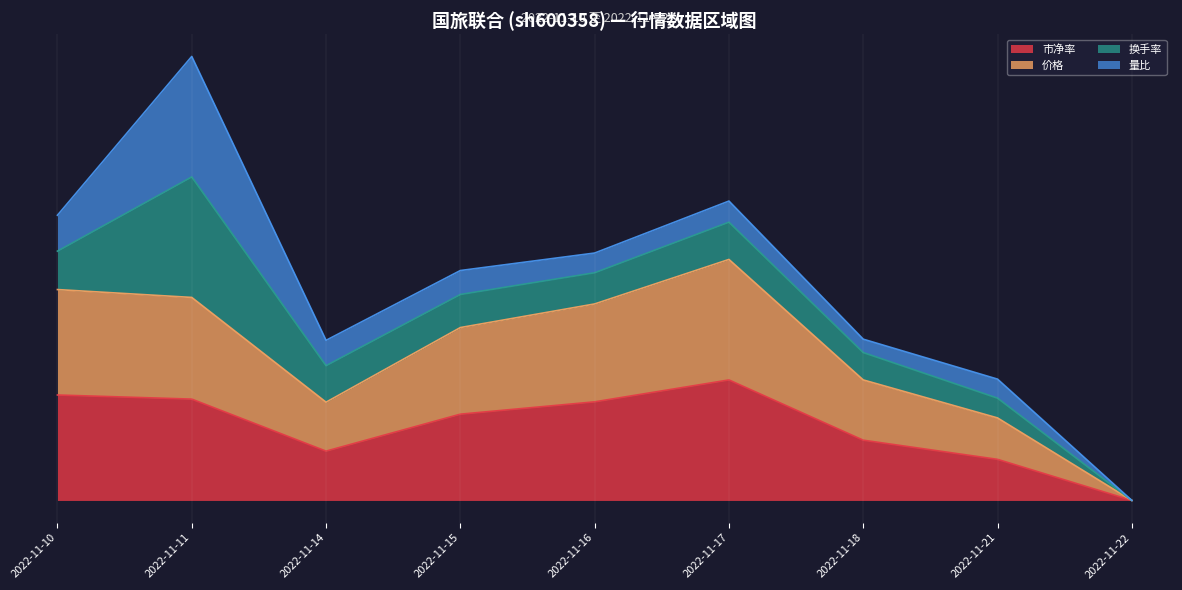

What are all the series names shown in the legend?

市净率, 价格, 换手率, 量比